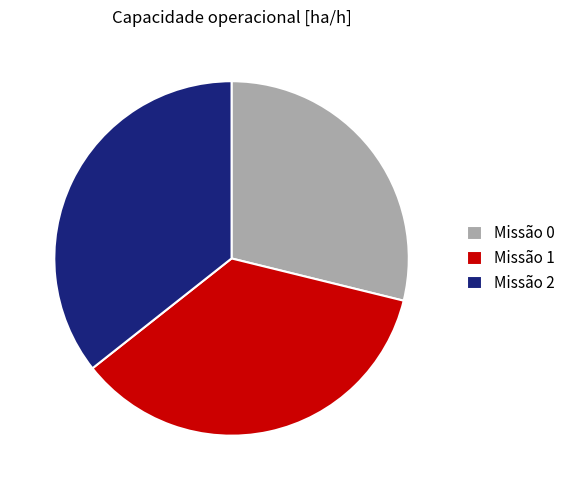

How many slices are in this pie chart?

3